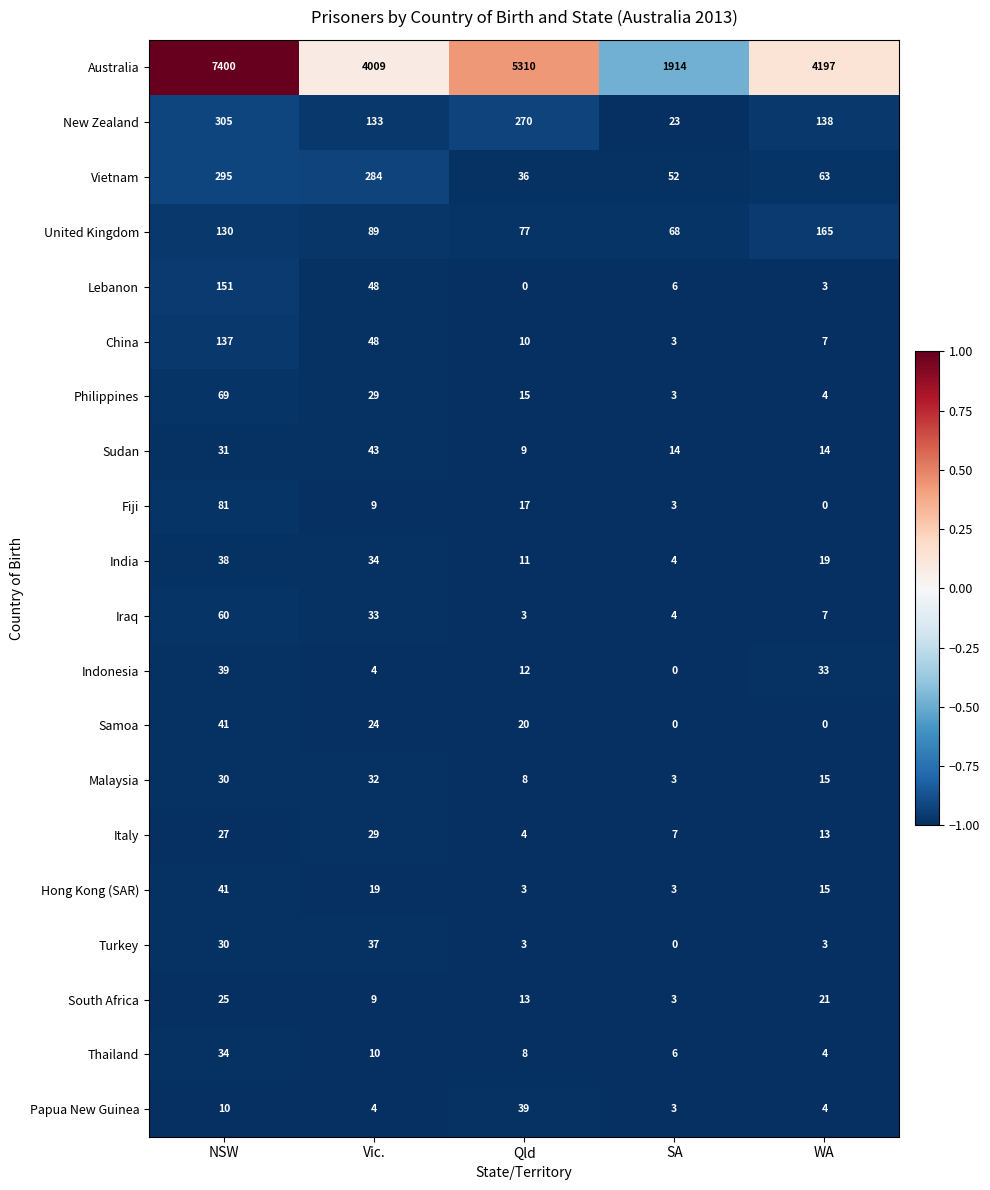

What is the sum of the Hong Kong (SAR) values at WA and SA?

18